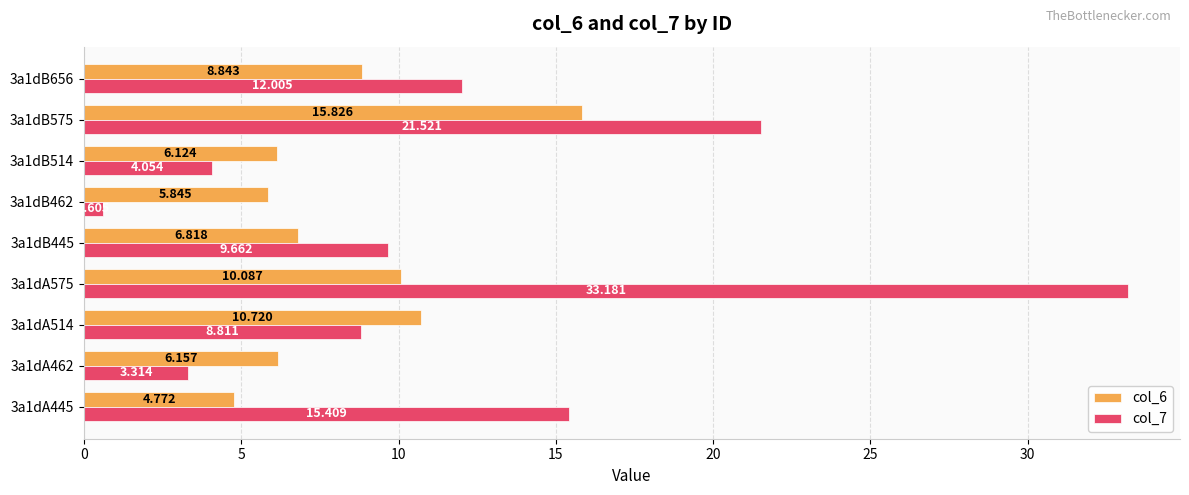

Is the value of col_7 at 3a1dB575 greater than the value of col_6 at 3a1dA445?

Yes